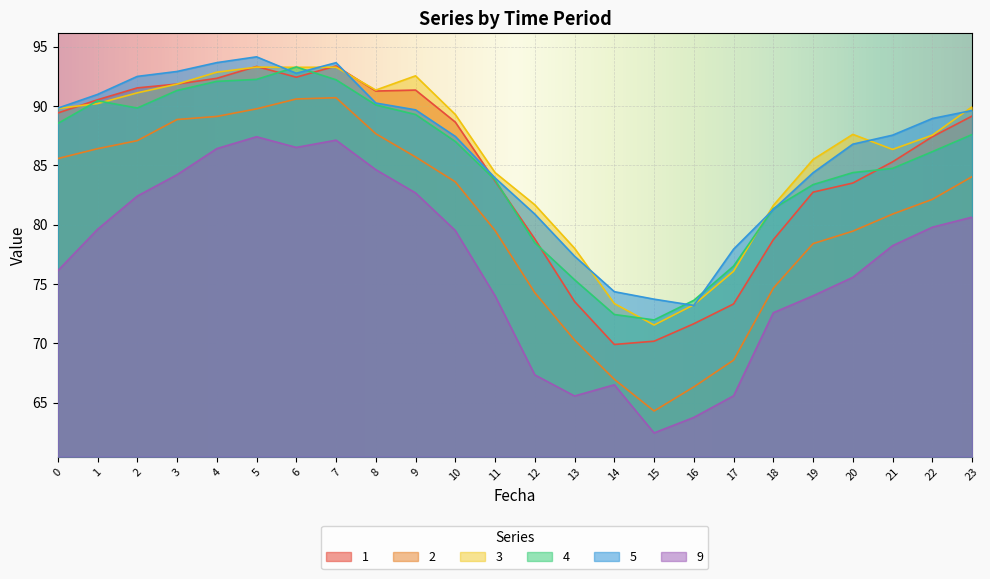

What is the maximum value shown in the chart?

94.1